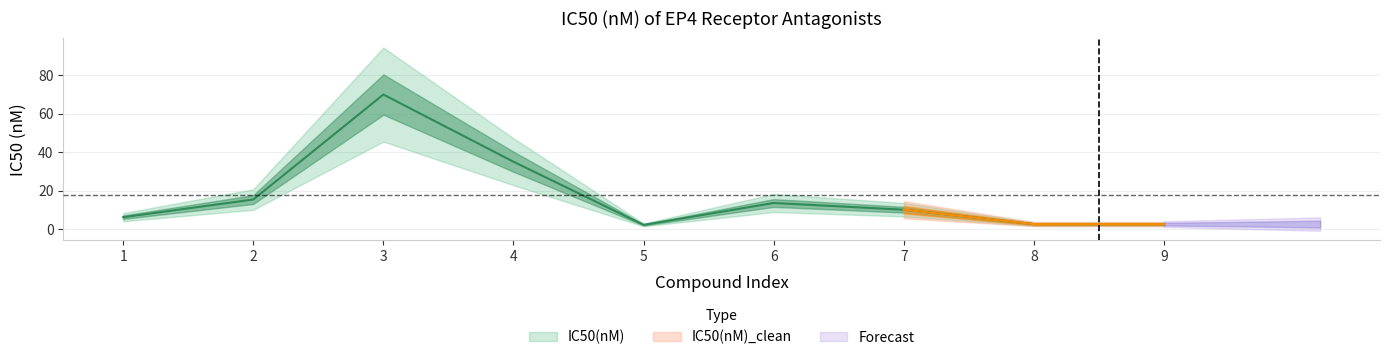

Reading left to right, what are all the values shown in this chart?

6.1	15.3	70.0	35.0	2.1	13.5	10.0	2.5	2.5